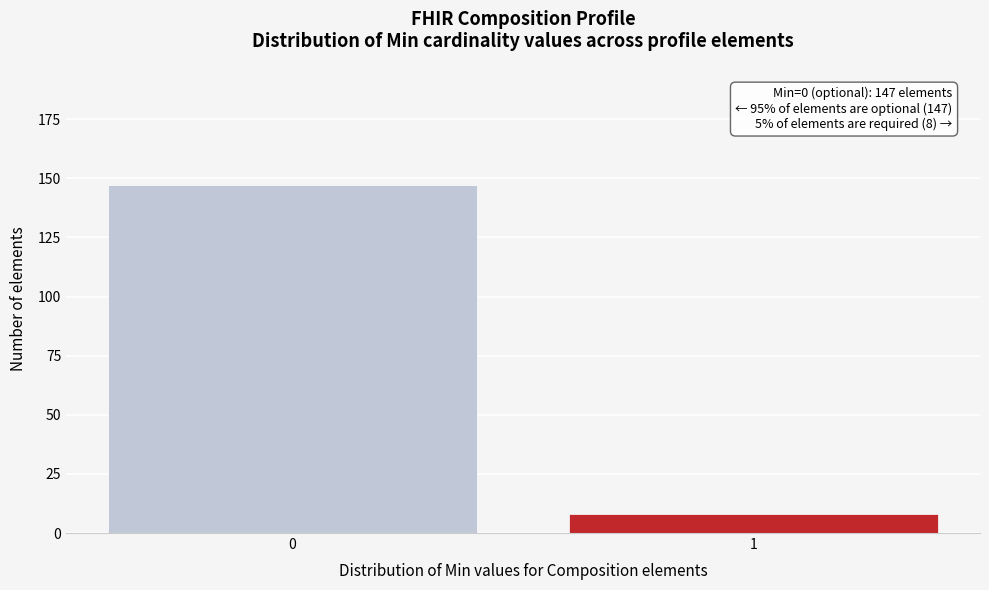

Reading left to right, list all the values displayed in this chart.

147	8